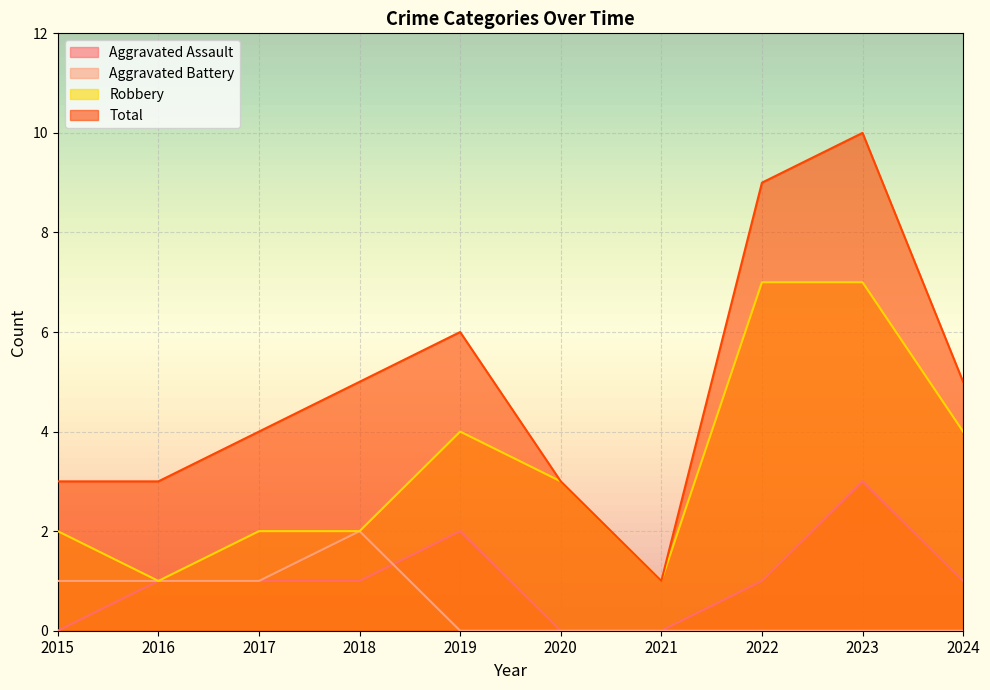

Is it true that Total equals 17 at 2023?

False